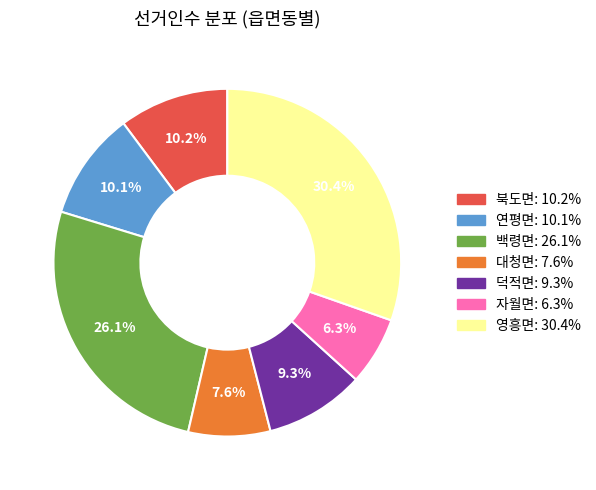

Is there any slice that represents more than half of the pie?

No